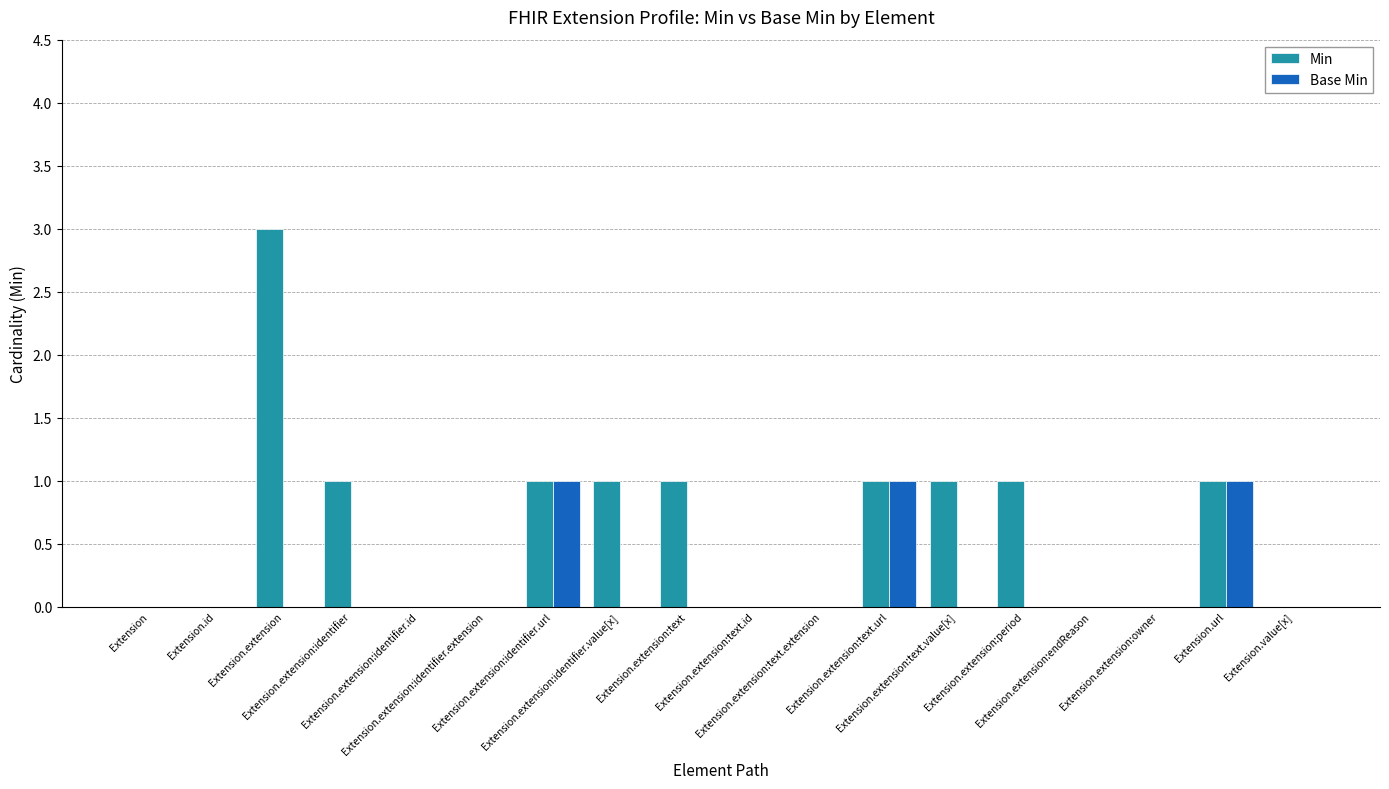

Between Extension.extension:text.id and Extension.extension:text.value[x], which series saw the biggest shift?

Min